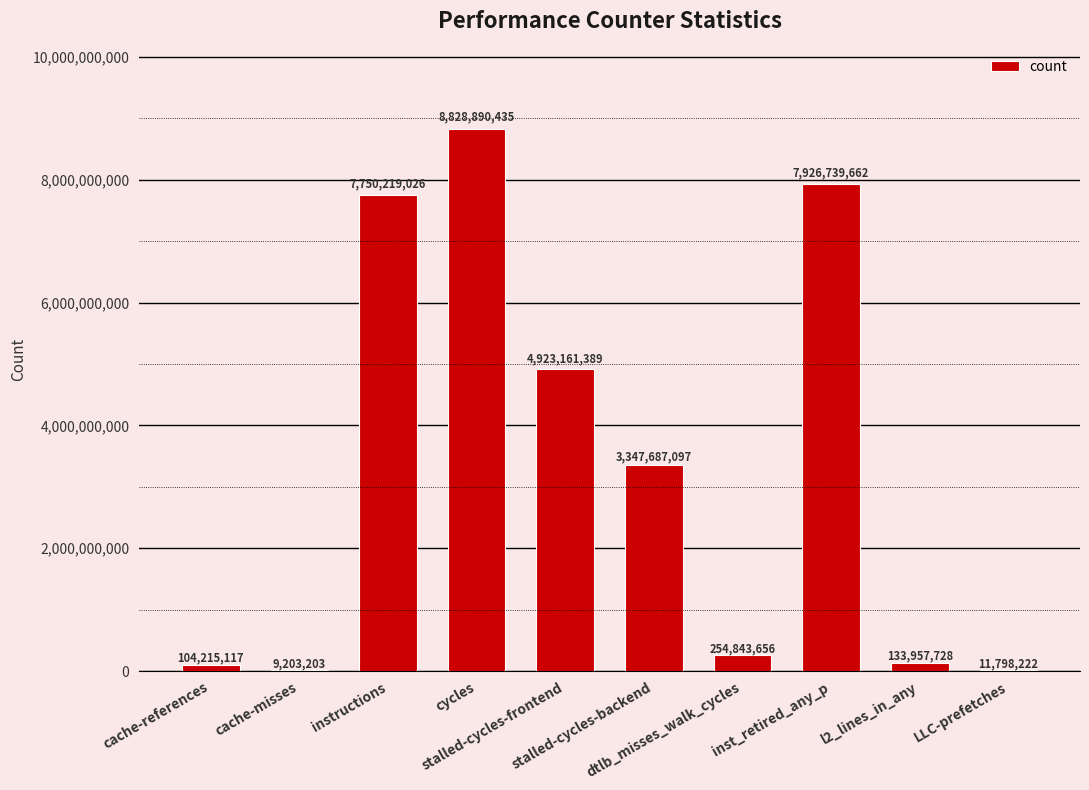

What is the average value?

3329071554